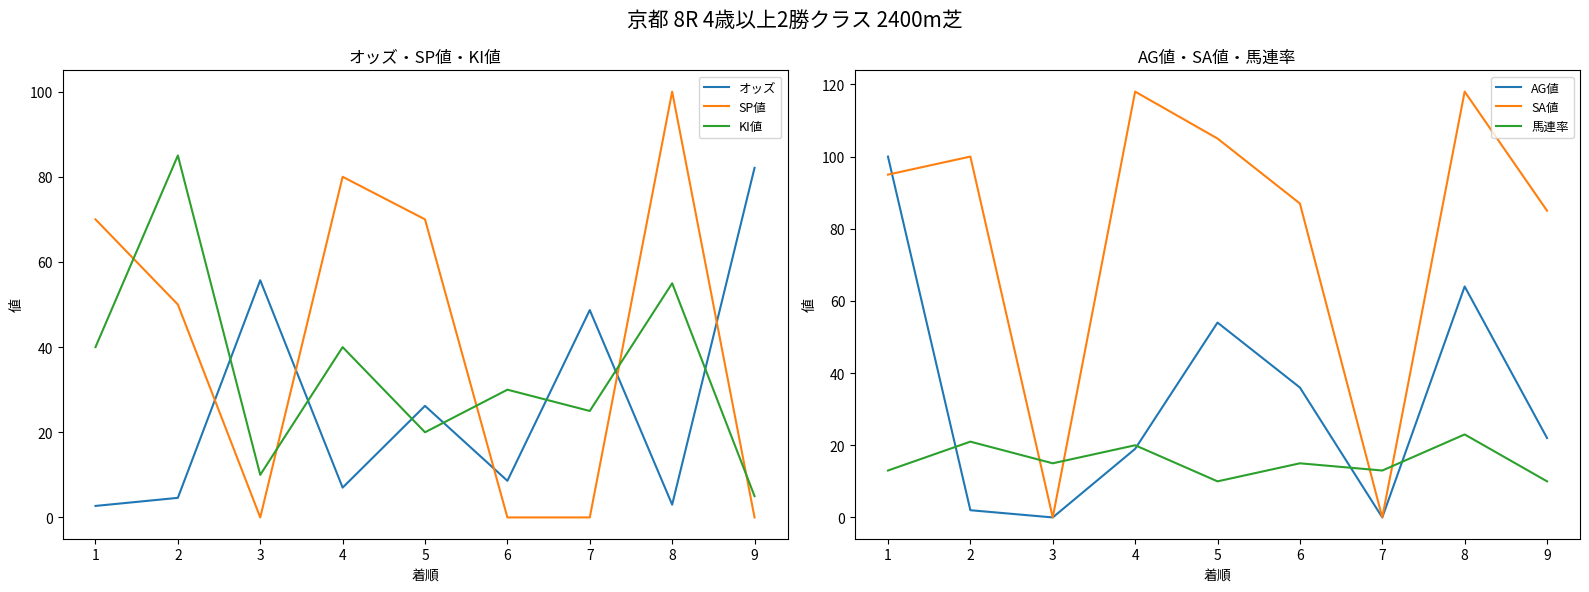

Where is the first local minimum for オッズ?

4